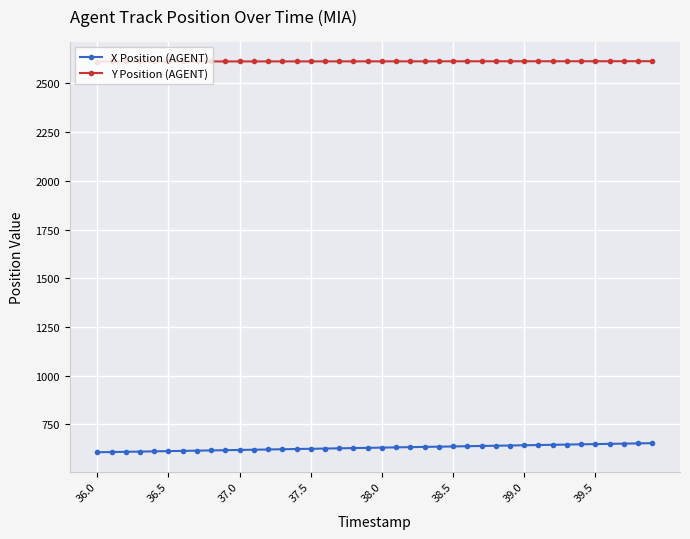

Rank the series by their average value, from lowest to highest.

X Position (AGENT), Y Position (AGENT)